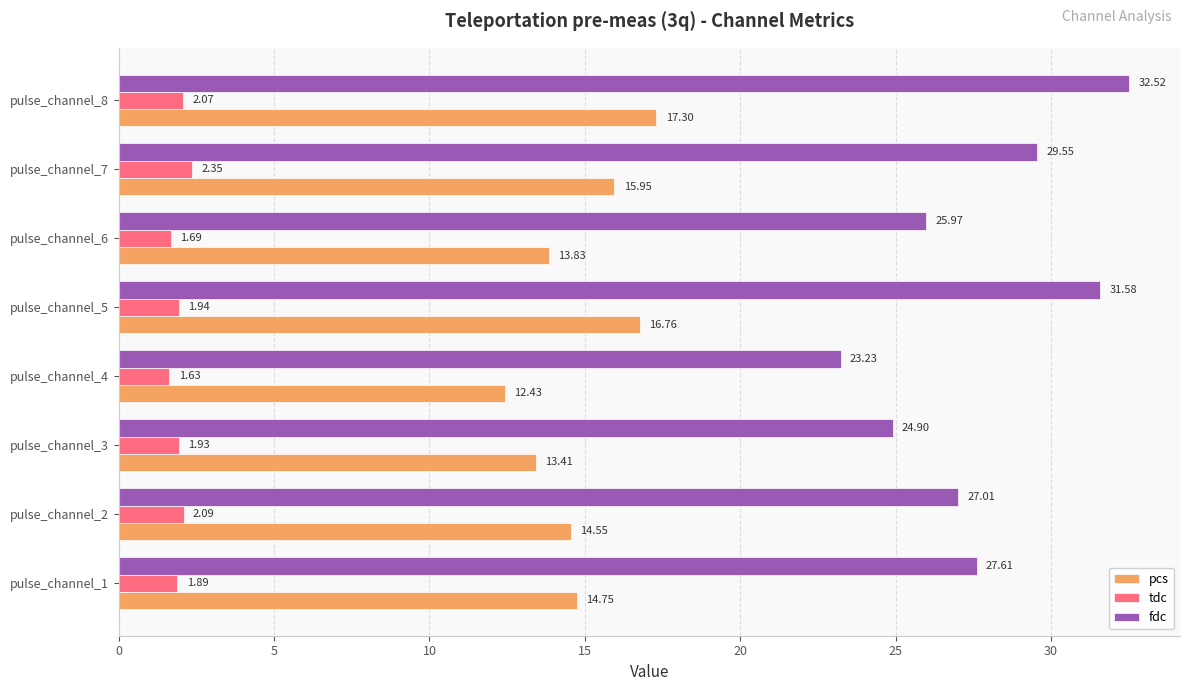

Which series has the largest range (max minus min)?

fdc